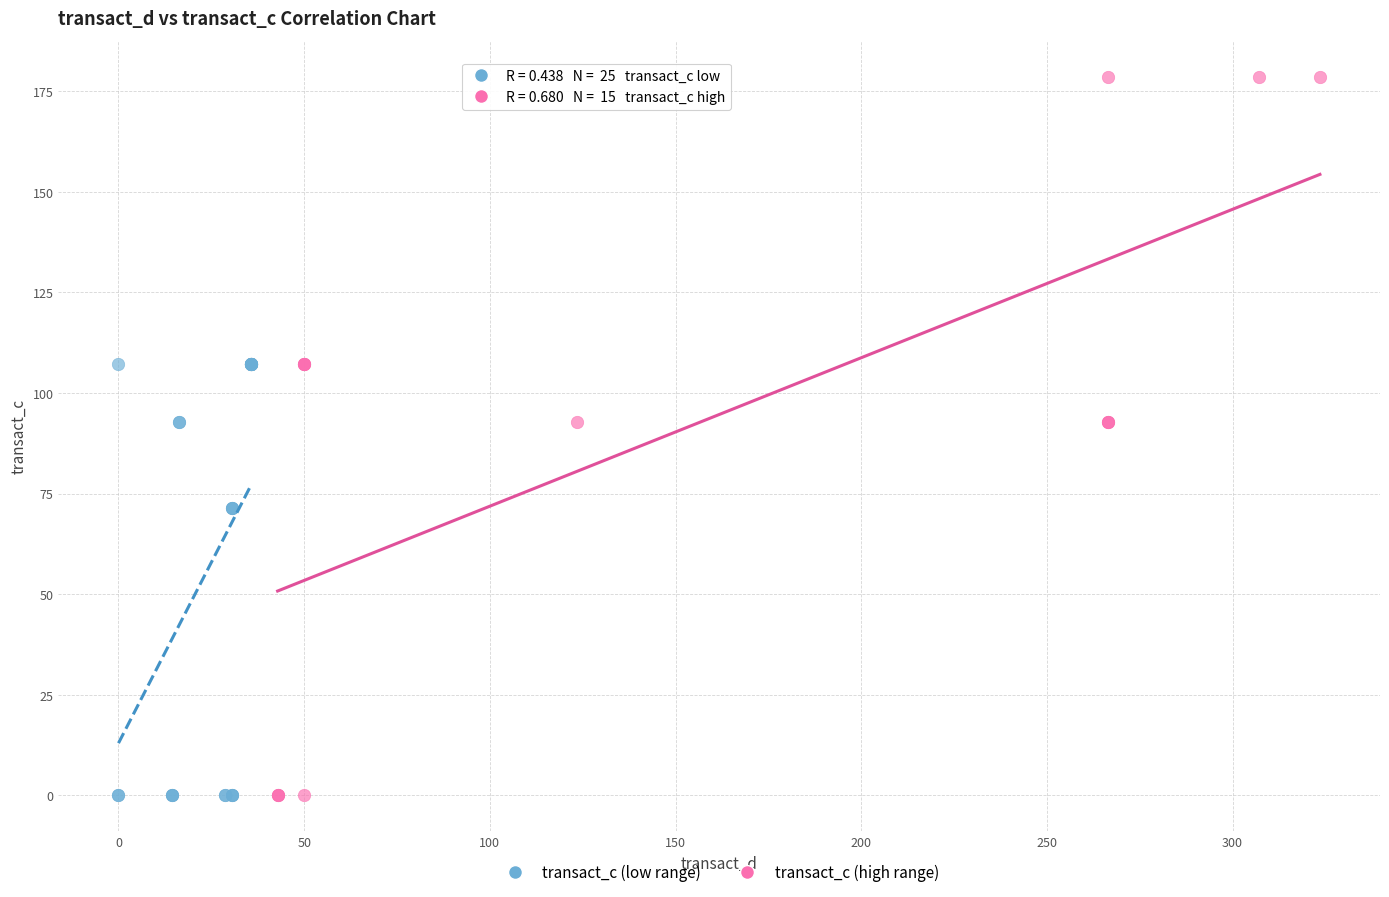

Which series contains the highest Y value?

transact_c (high range)